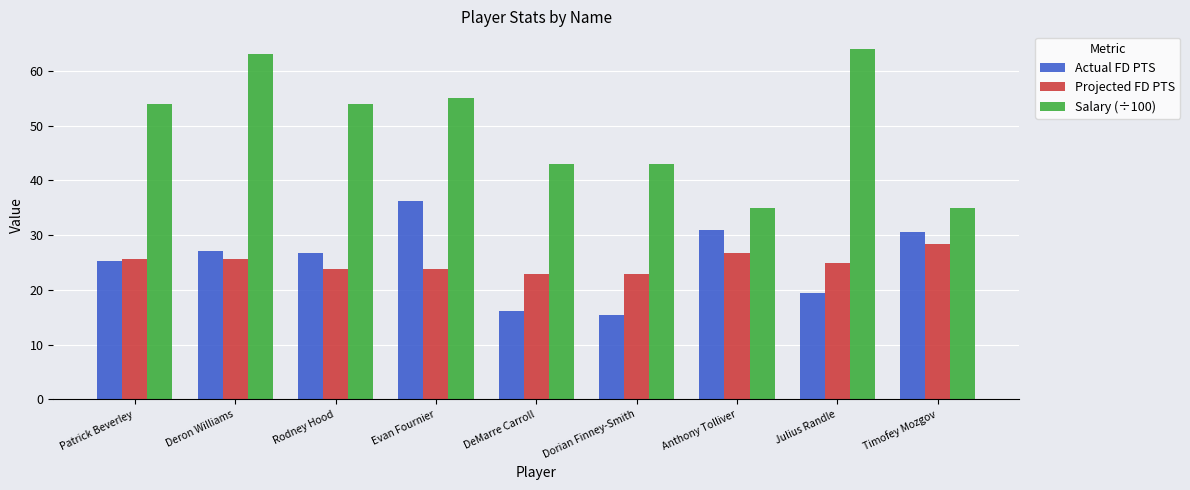

Rank the series by their maximum value, from lowest to highest.

Projected FD PTS, Actual FD PTS, Salary (÷100)